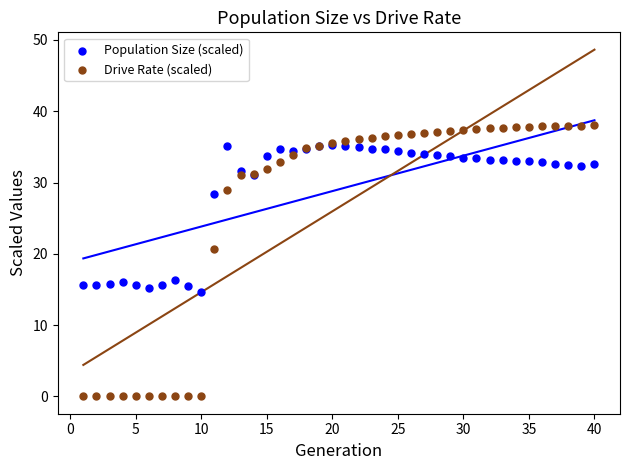

Across all series, what Y value is closest to 19?

20.7